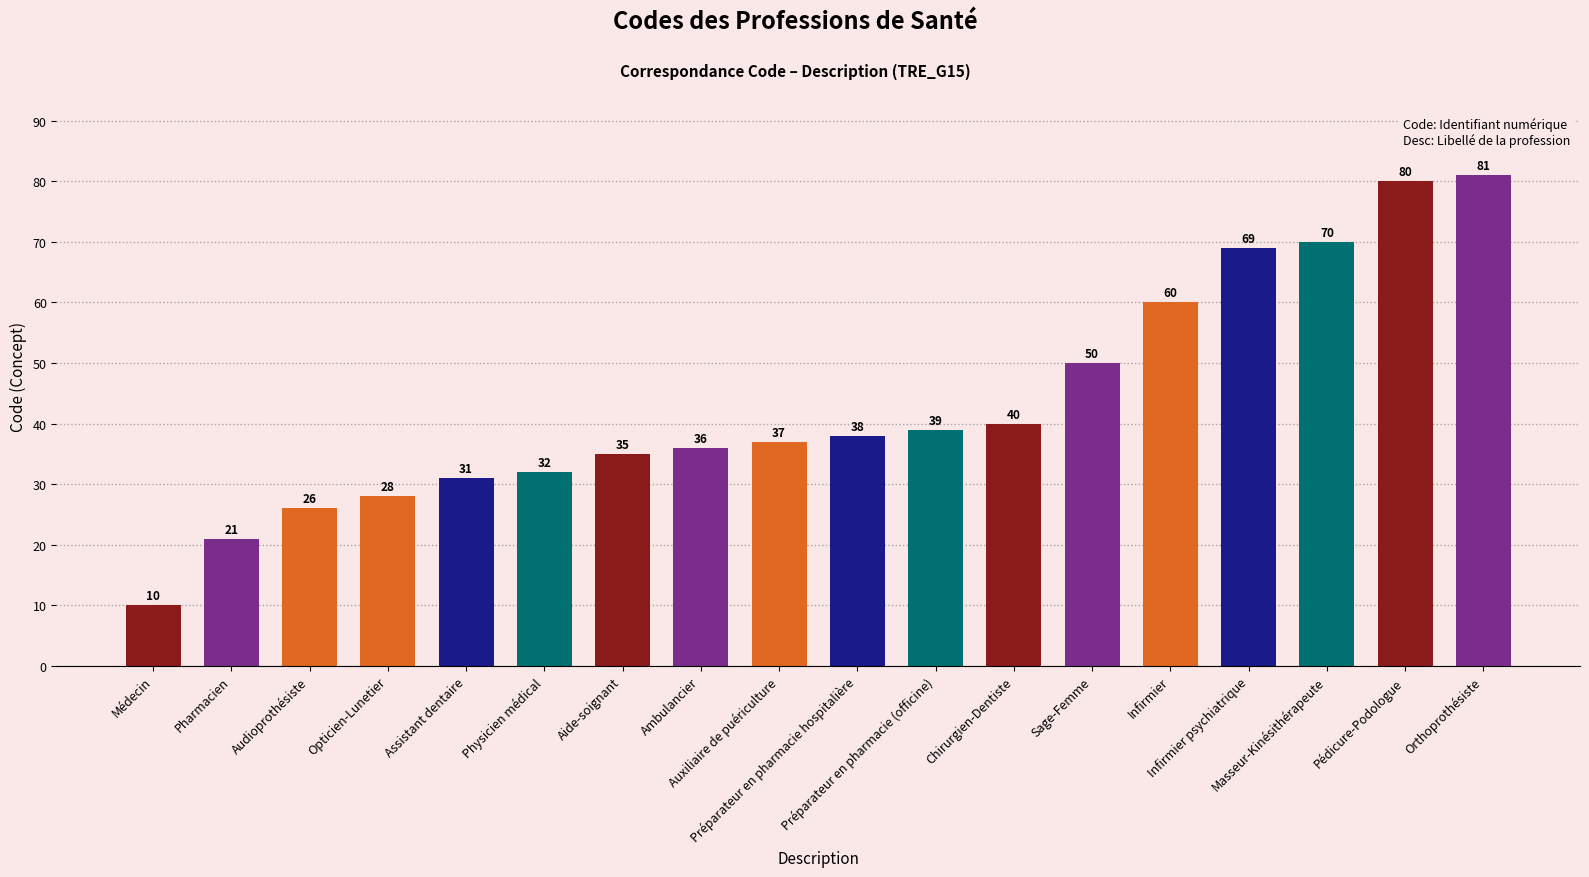

What is the sum of all values?

783